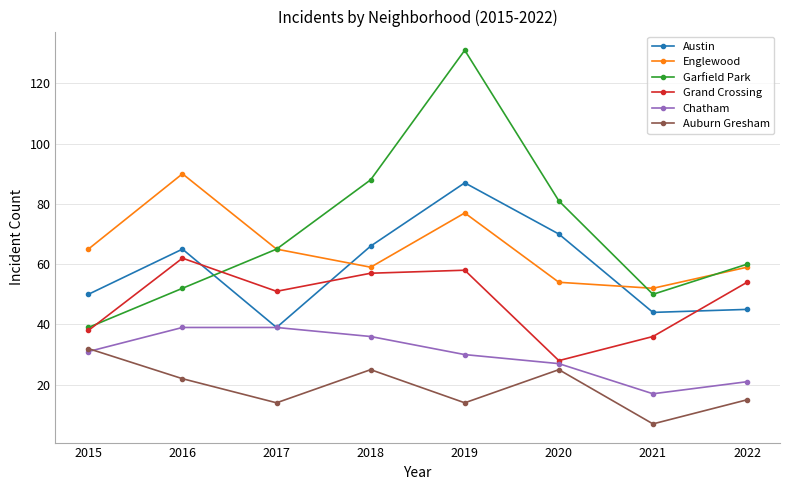

True or false: Austin has a value of 25 at 2015.

False